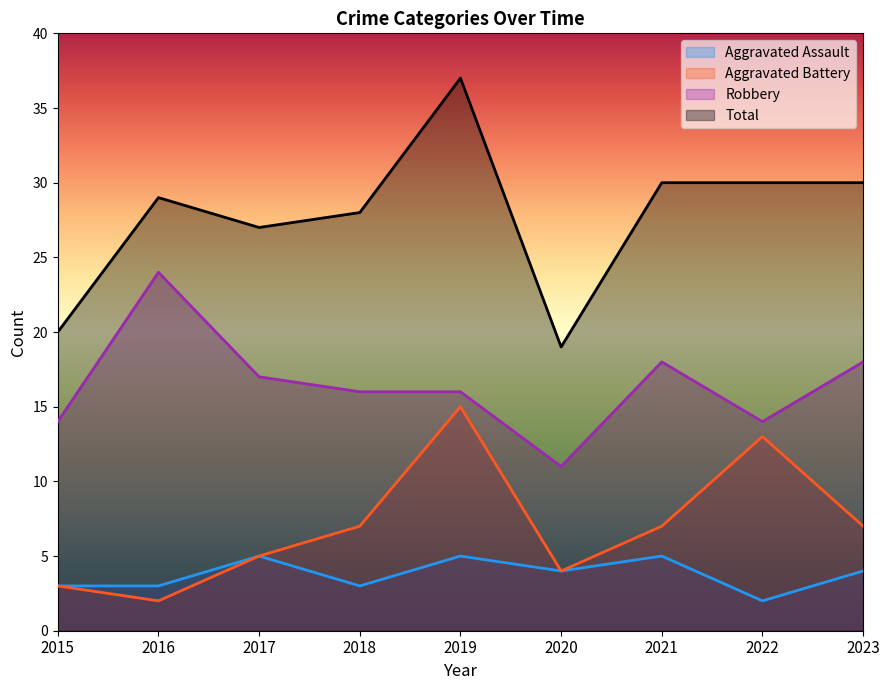

What is the sum of the Robbery values at 2023 and 2020?

29